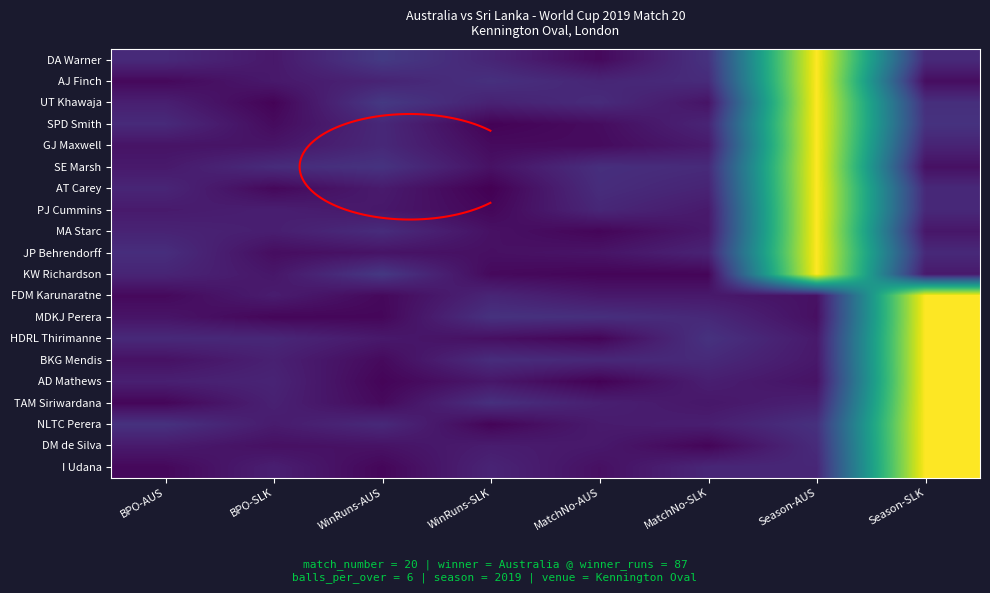

The GJ Maxwell series shows 1.0 at Season-AUS. True or false?

True